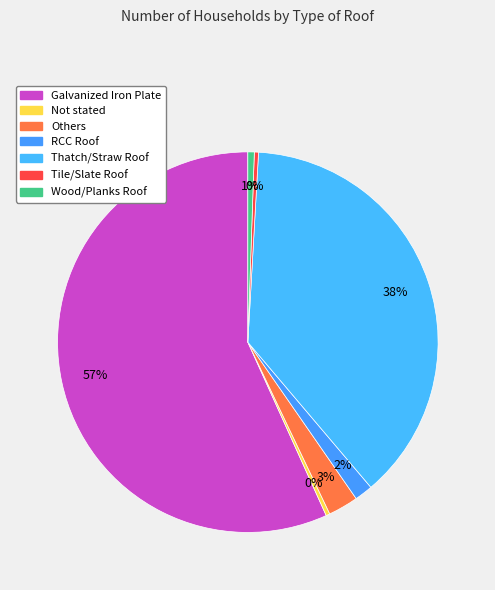

How many slices are in this pie chart?

7